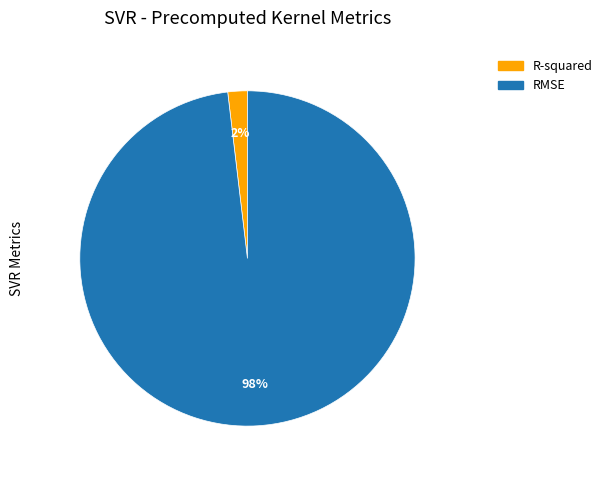

How many slices are in this pie chart?

2